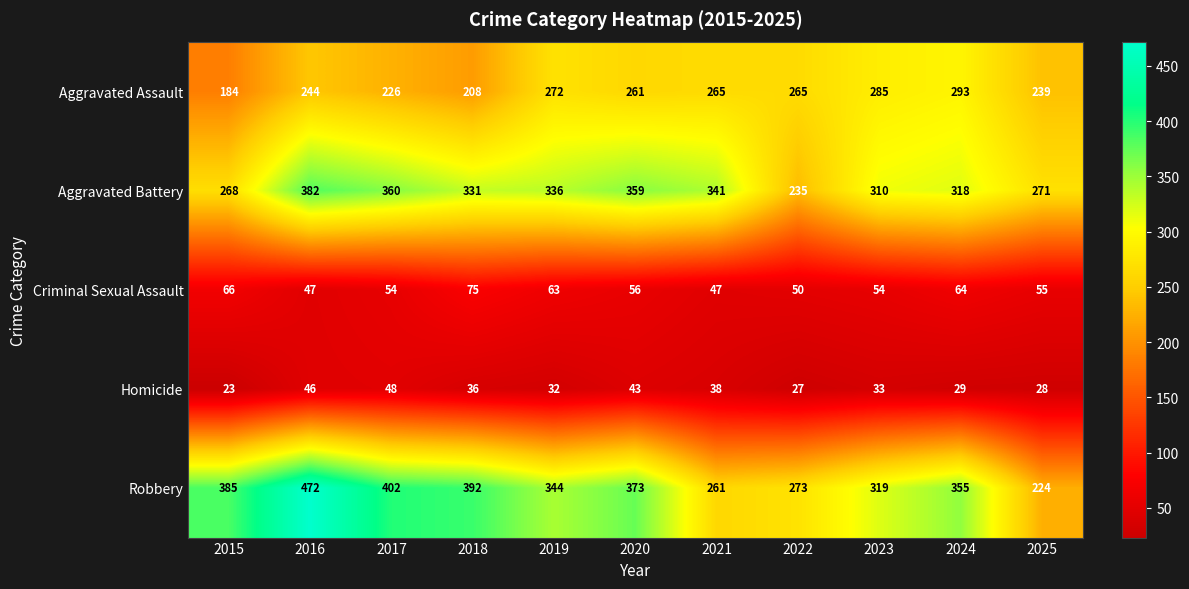

What is the sum of the Homicide values at 2021 and 2022?

65